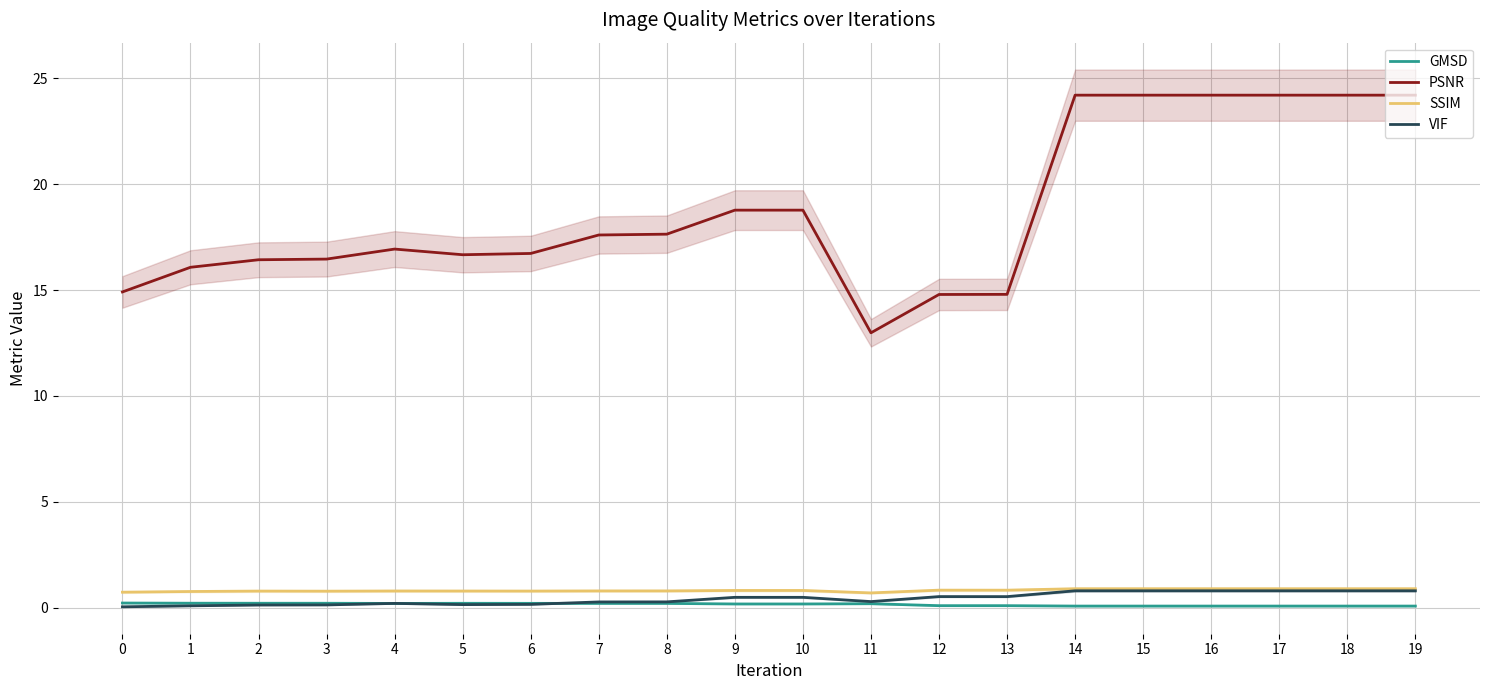

True or false: GMSD and SSIM intersect in this chart.

False